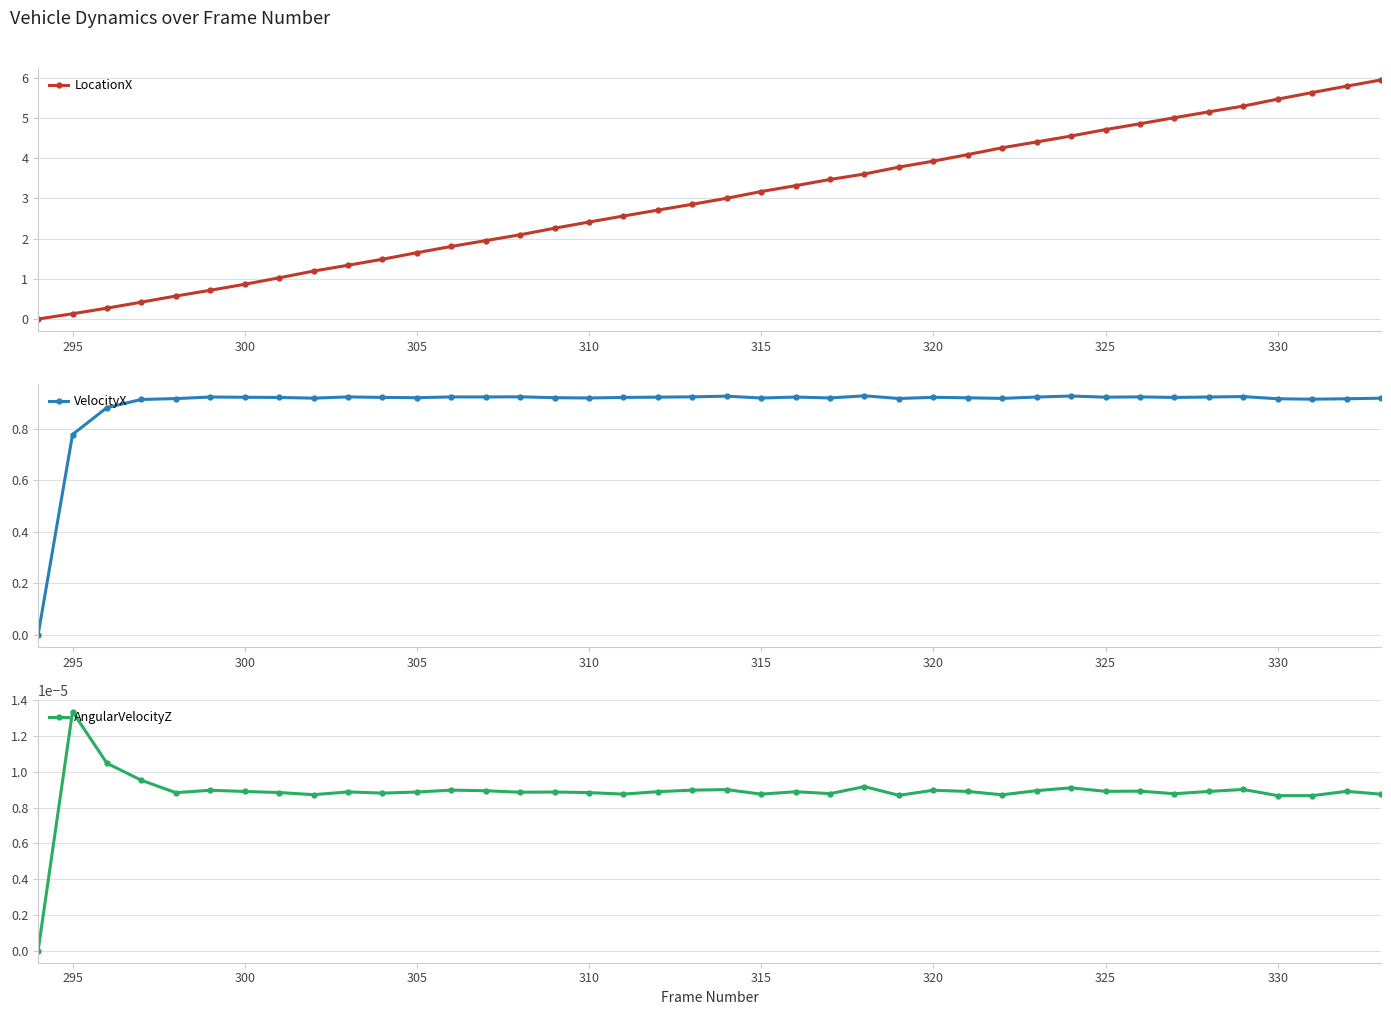

The value of LocationX at 300 is 0.9. True or false?

True